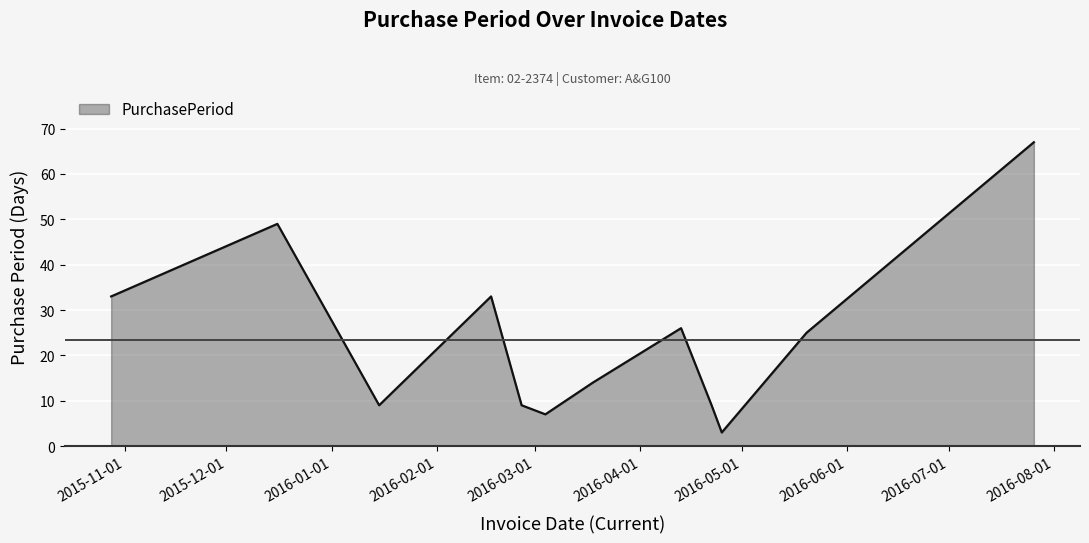

What is the difference between the maximum and minimum values?

64